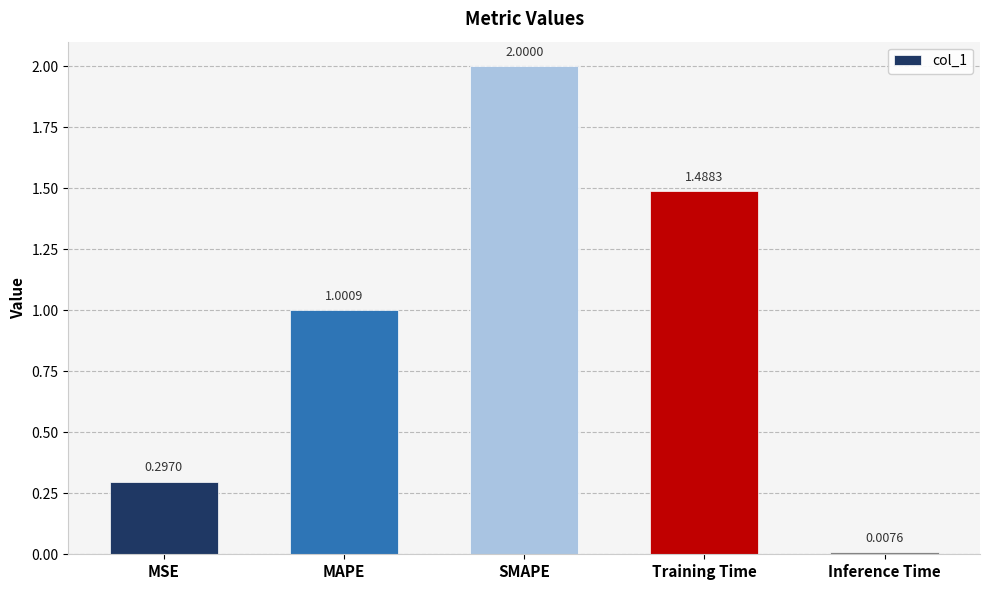

List the labels in order of value, smallest first.

Inference Time, MSE, MAPE, Training Time, SMAPE